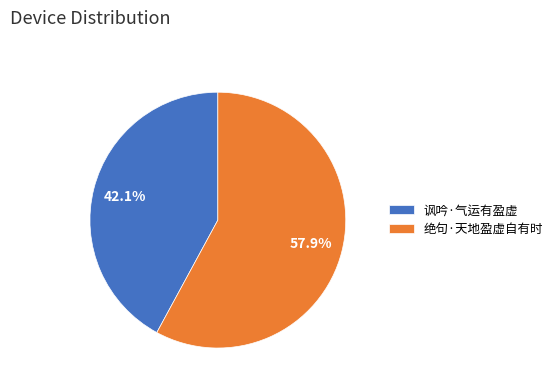

Which slice represents more than half of the pie?

绝句·天地盈虚自有时